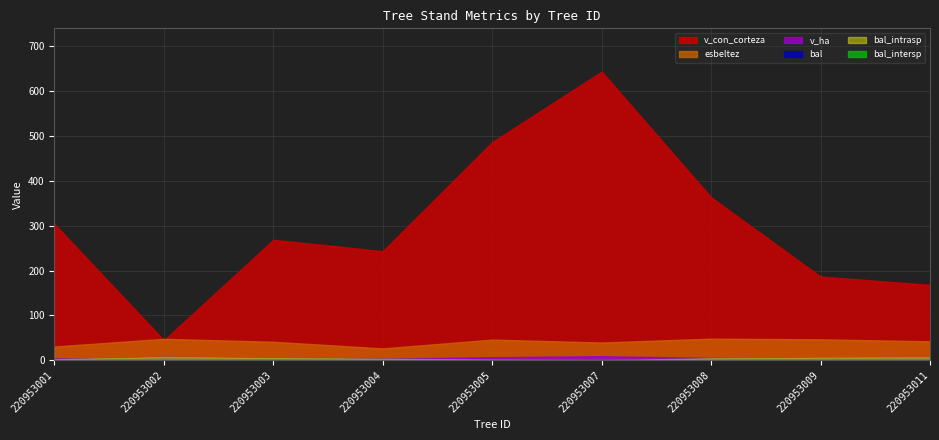

What are all the series names shown in the legend?

bal, bal_intrasp, esbeltez, v_con_corteza, v_ha, bal_intersp